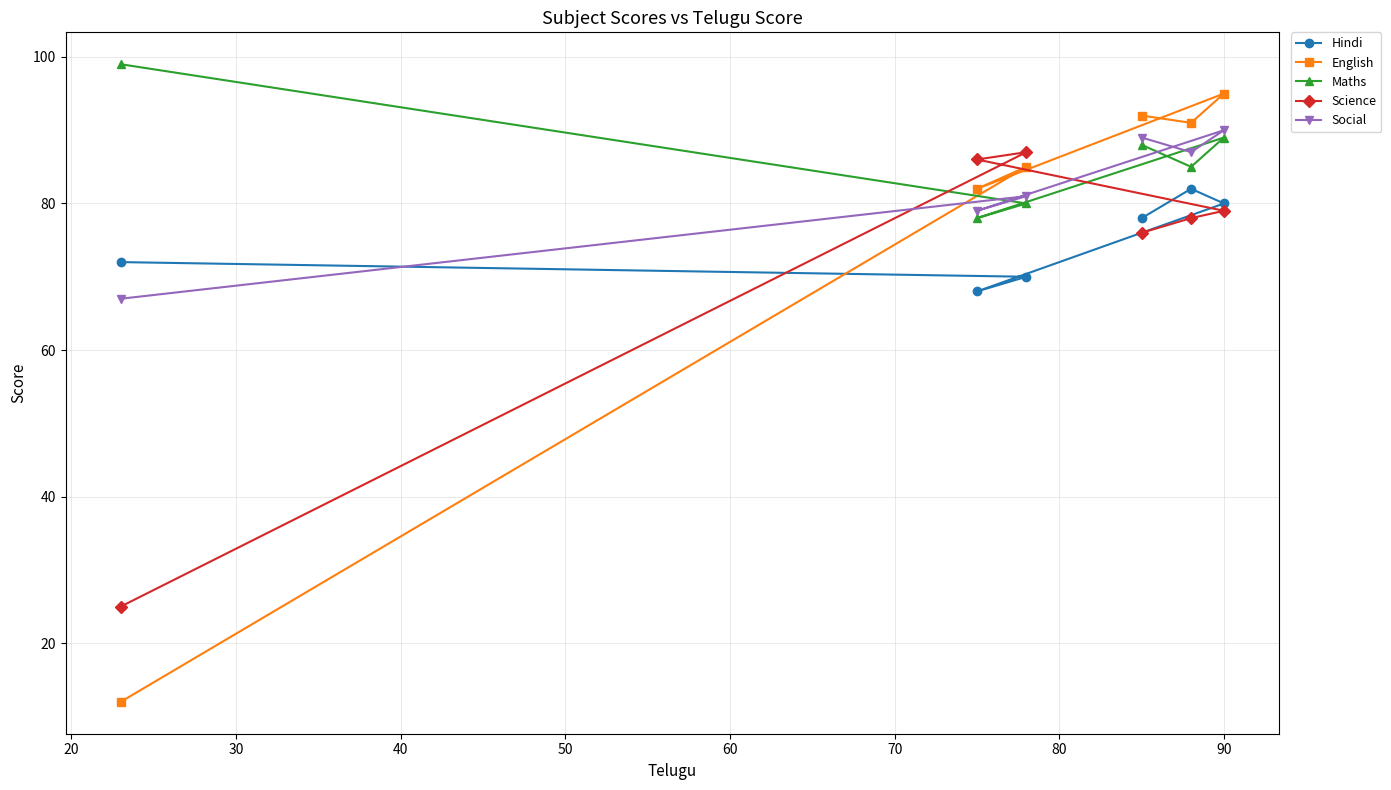

What is the value of the Hindi point at the 1st from the left?

72